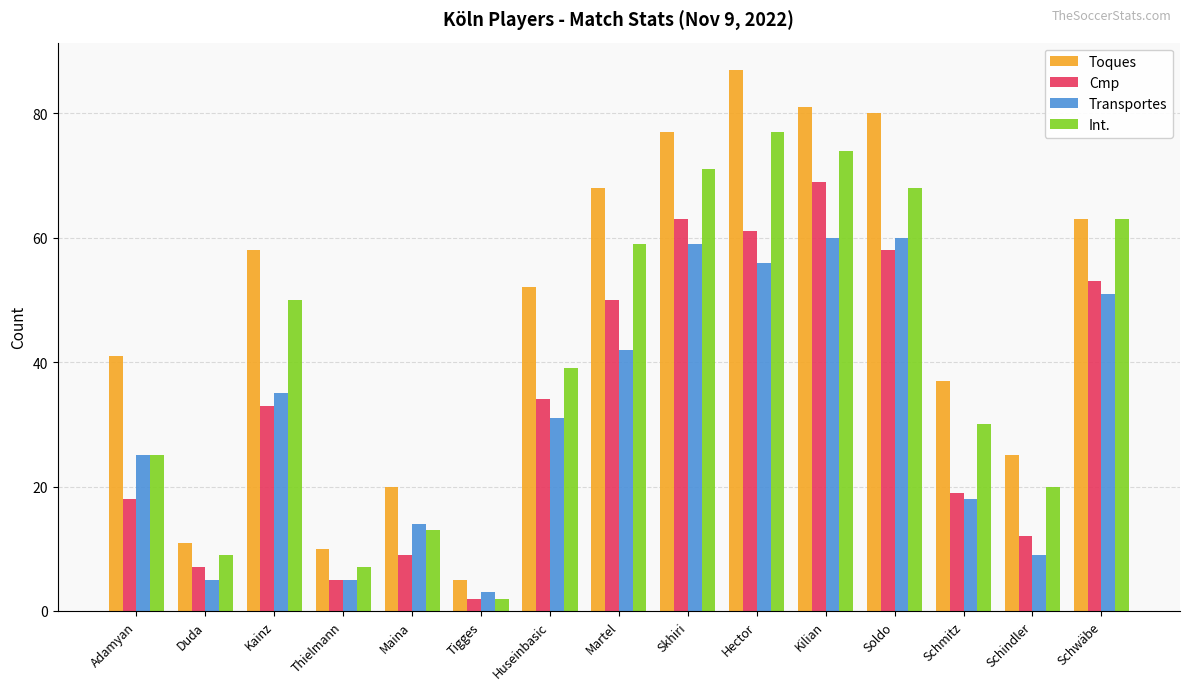

Which category has the highest value in the Cmp series?

Kilian